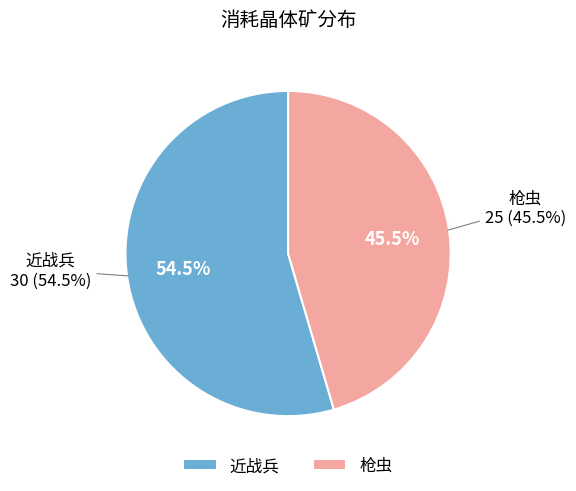

Which slice represents more than half of the pie?

近战兵